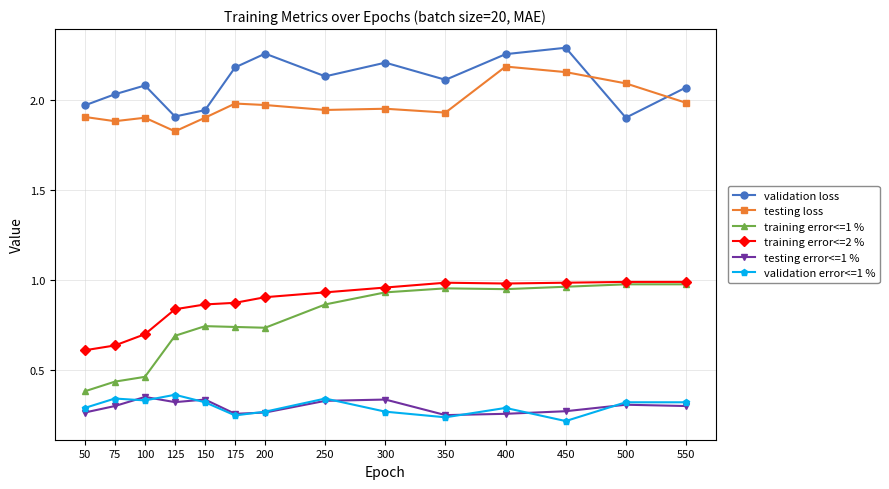

What are all the series names shown in the legend?

validation loss, testing loss, training error<=1 %, training error<=2 %, testing error<=1 %, validation error<=1 %